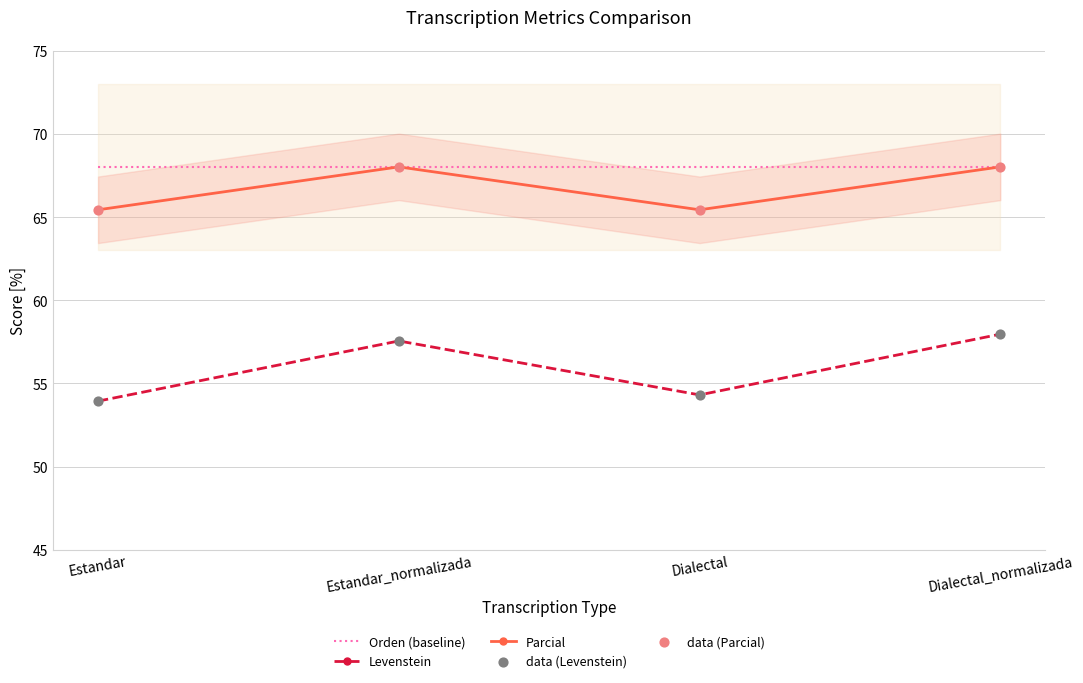

At how many categories does at least one series exceed 57?

4